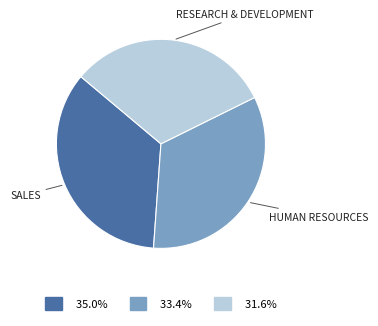

Is there a majority slice in this chart?

No